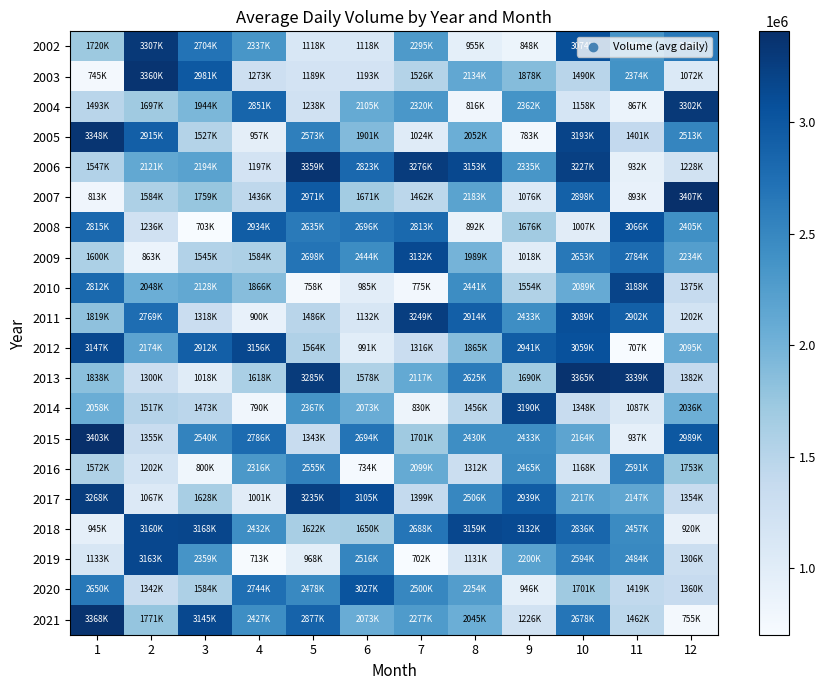

Reading left to right, transcribe all the data shown in this chart.

2002: 1=1720331.1	2=3307435.4	3=2704957.8	4=2337677.8	5=1118401.3	6=1118334.9	7=2295463.8	8=955132.4	9=848633.7	10=3074570.3	11=2344444.4	12=2639065.1
2003: 1=745340.3	2=3360310.7	3=2981649.5	4=1273539.2	5=1189486.3	6=1193837.2	7=1526691.6	8=2134110.4	9=1878456.1	10=1490846.3	11=2374022.5	12=1072882.9
2004: 1=1493368.1	2=1697803.5	3=1944909.7	4=2851450.7	5=1238651.9	6=2105127.0	7=2320478.6	8=816589.4	9=2362155.8	10=1158357.5	11=867827.4	12=3302398.0
2005: 1=3348527.2	2=2915415.3	3=1527715.0	4=957682.5	5=2573397.7	6=1901064.1	7=1024800.4	8=2052631.9	9=783364.3	10=3193413.6	11=1401463.2	12=2513594.2
2006: 1=1547264.9	2=2121195.9	3=2194583.5	4=1197831.2	5=3359414.8	6=2823786.3	7=3276542.1	8=3153491.7	9=2335588.4	10=3227993.8	11=932396.7	12=1228485.0
2007: 1=813220.3	2=1584779.9	3=1759272.7	4=1436085.4	5=2971443.5	6=1671336.3	7=1462489.1	8=2183526.2	9=1076822.9	10=2898336.1	11=893993.1	12=3407075.0
2008: 1=2815831.0	2=1236012.7	3=703850.1	4=2934873.7	5=2635717.7	6=2696730.6	7=2813146.9	8=892599.3	9=1676053.3	10=1007807.0	11=3066106.3	12=2405549.1
2009: 1=1600116.5	2=863714.2	3=1545257.5	4=1584375.0	5=2698380.6	6=2444827.2	7=3132516.8	8=1989381.8	9=1018068.2	10=2653312.2	11=2784264.6	12=2234708.9
2010: 1=2812311.8	2=2048827.0	3=2128536.3	4=1866325.0	5=758657.6	6=985832.2	7=775212.6	8=2441667.6	9=1554550.5	10=2089525.9	11=3188582.3	12=1375328.7
2011: 1=1819062.1	2=2769847.5	3=1318876.6	4=900684.6	5=1486775.9	6=1132732.3	7=3249543.9	8=2914652.4	9=2433385.6	10=3089126.6	11=2902399.3	12=1202556.9
2012: 1=3147243.4	2=2174287.8	3=2912778.7	4=3156973.3	5=1564597.7	6=991783.4	7=1316499.4	8=1865131.7	9=2941907.1	10=3059570.2	11=707789.2	12=2095521.5
2013: 1=1838421.3	2=1300447.7	3=1018815.1	4=1618619.2	5=3285937.2	6=1578919.9	7=2117677.2	8=2625144.6	9=1690277.4	10=3365467.8	11=3339754.6	12=1382187.7
2014: 1=2058338.3	2=1517425.5	3=1473248.4	4=790246.3	5=2367718.6	6=2073296.9	7=830440.3	8=1456186.6	9=3190508.9	10=1348525.9	11=1087760.3	12=2036864.4
2015: 1=3403669.0	2=1355394.1	3=2540074.5	4=2786563.4	5=1343225.2	6=2694552.2	7=1701718.6	8=2430361.3	9=2433732.5	10=2164460.8	11=937347.4	12=2989527.1
2016: 1=1572246.0	2=1202414.9	3=800956.6	4=2316287.2	5=2555028.5	6=734331.2	7=2099228.4	8=1312534.6	9=2465804.1	10=1168941.3	11=2591866.2	12=1753923.5
2017: 1=3268914.9	2=1067448.4	3=1628125.7	4=1001208.4	5=3235760.0	6=3105320.0	7=1399153.9	8=2506602.5	9=2939723.9	10=2217971.2	11=2147591.6	12=1354834.9
2018: 1=945096.0	2=3160070.7	3=3168891.6	4=2432552.9	5=1622515.9	6=1650556.7	7=2688325.1	8=3159780.1	9=3132168.8	10=2836850.4	11=2457151.6	12=920407.4
2019: 1=1133854.6	2=3163757.5	3=2359082.3	4=713972.9	5=968148.2	6=2516292.3	7=702581.6	8=1131594.0	9=2200157.4	10=2594503.6	11=2484503.3	12=1306401.6
2020: 1=2650377.1	2=1342155.2	3=1584971.0	4=2744891.9	5=2478089.7	6=3027873.0	7=2500071.0	8=2254077.3	9=946671.6	10=1701533.1	11=1419154.1	12=1360722.4
2021: 1=3368851.7	2=1771449.0	3=3145831.8	4=2427146.2	5=2877991.8	6=2073181.4	7=2277753.5	8=2045307.0	9=1226447.0	10=2678674.3	11=1462042.5	12=755618.8